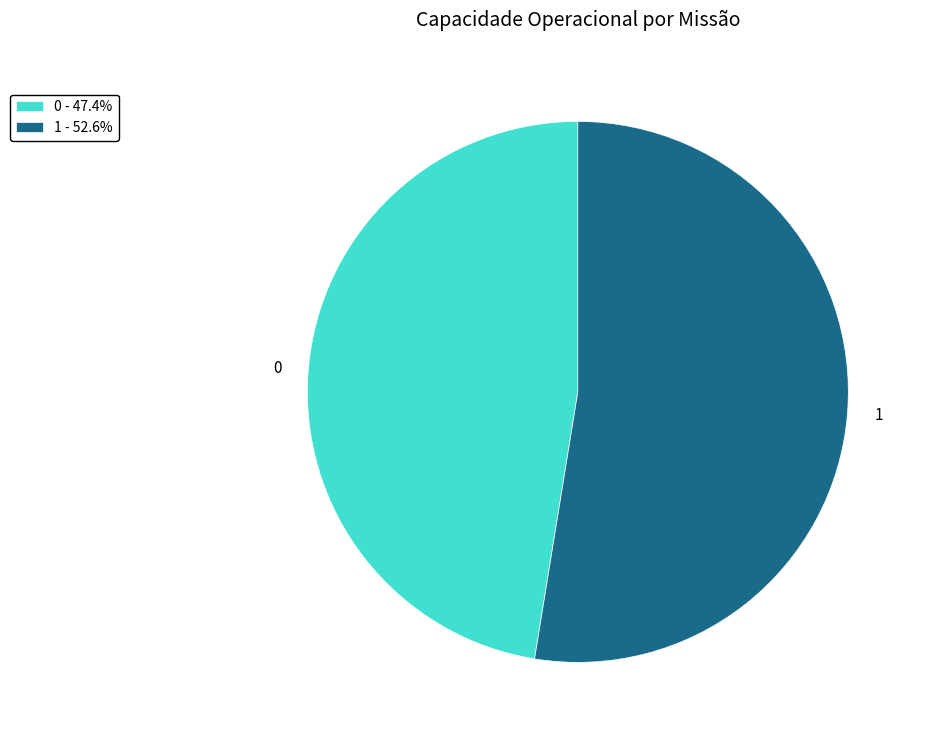

Is the sum of 1 - 52.6% and 0 - 47.4% greater than half?

Yes